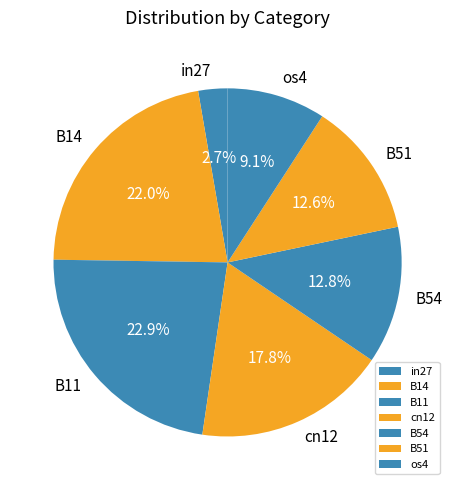

How many slices are in this pie chart?

7